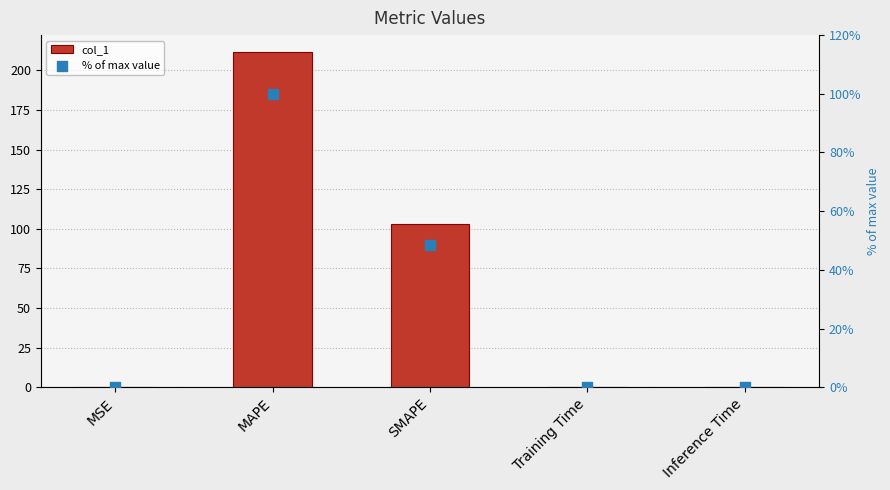

At how many categories does at least one series exceed 56?

2